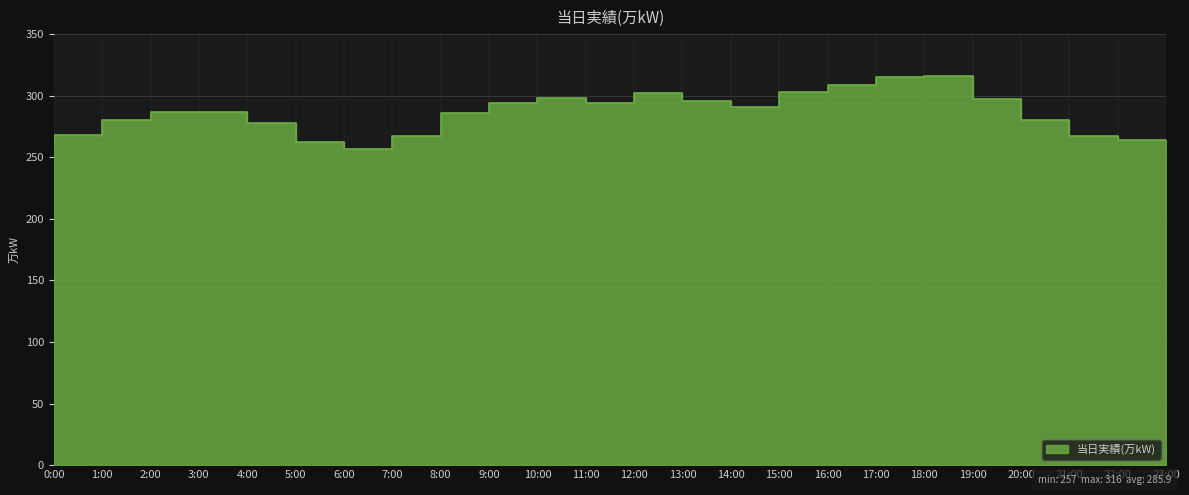

Reading right to left, extract all data points from this chart.

23:00=264	22:00=267	21:00=280	20:00=297	19:00=316	18:00=315	17:00=309	16:00=303	15:00=291	14:00=296	13:00=302	12:00=294	11:00=298	10:00=294	9:00=286	8:00=267	7:00=257	6:00=262	5:00=278	4:00=287	3:00=287	2:00=280	1:00=268	0:00=264